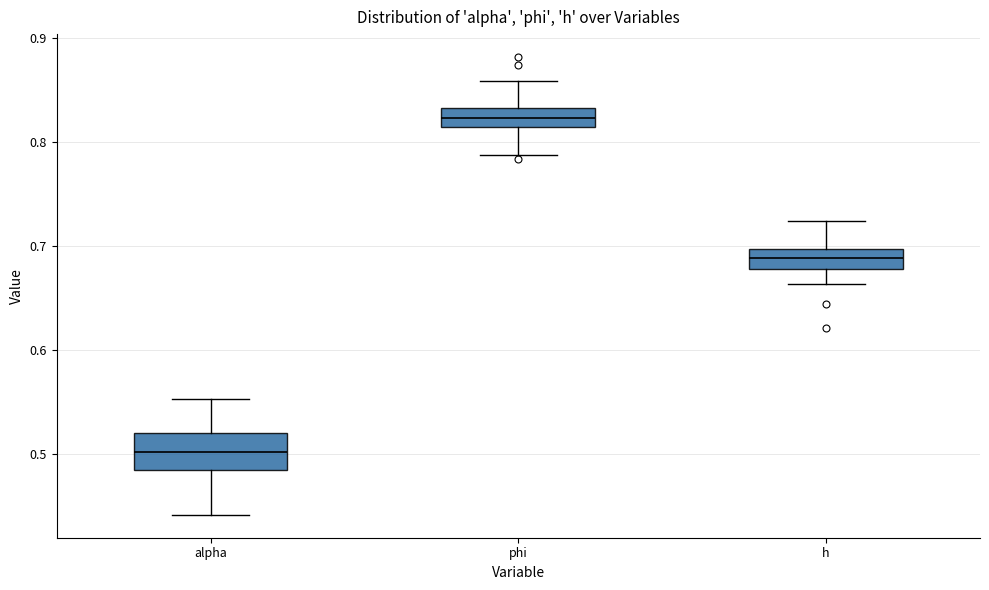

Reading left to right, read every box against the y-axis: the position of its median line, the range the box covers, and the ends of its whiskers. The values are not printed on the chart, so give them approximately, as read against the axis.

alpha: median 0.50, box 0.48 to 0.52, whiskers 0.44 to 0.55
phi: median 0.82, box 0.81 to 0.83, whiskers 0.79 to 0.86
h: median 0.69, box 0.68 to 0.70, whiskers 0.66 to 0.72